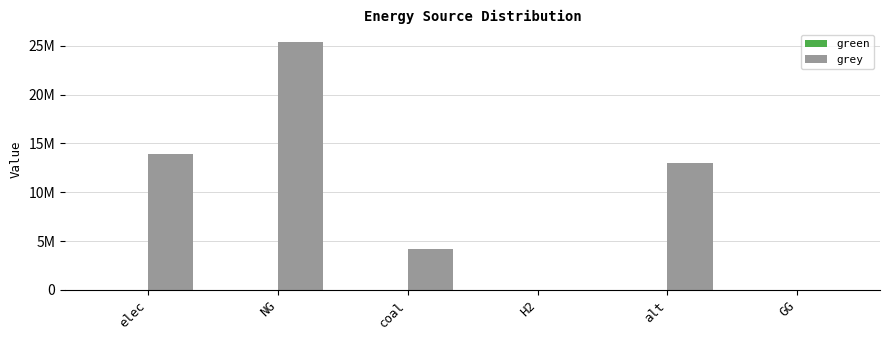

What is the label of the 5th bar from the right?

NG